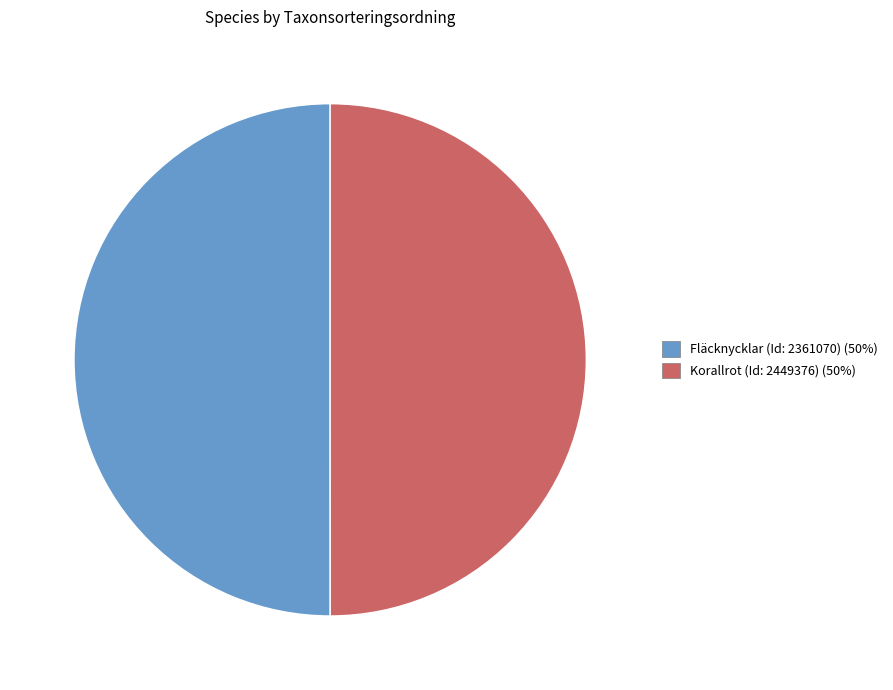

How many slices are in this pie chart?

2